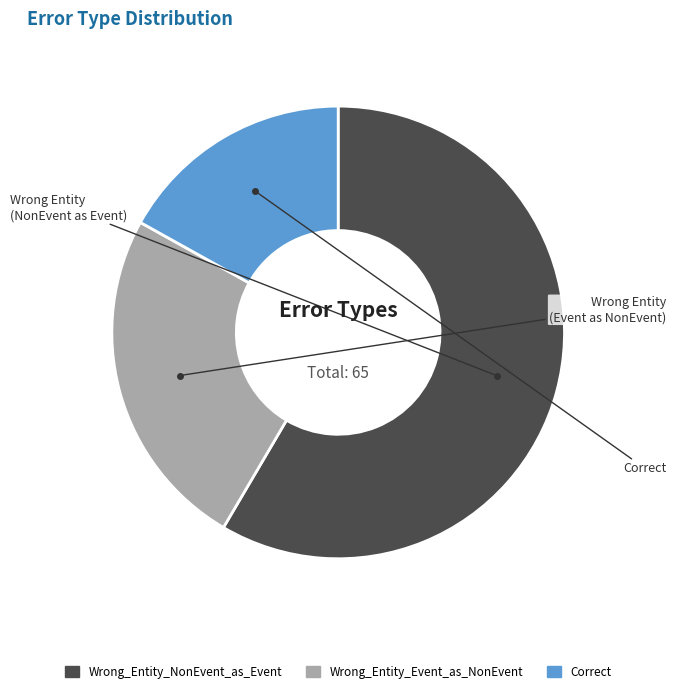

What is the majority slice?

Wrong_Entity_NonEvent_as_Event